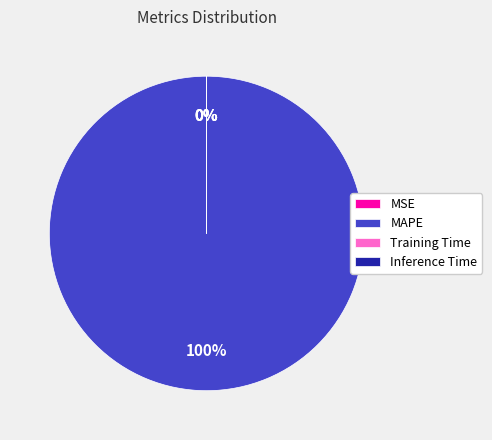

What portion of the pie excludes Training Time?

100.0%